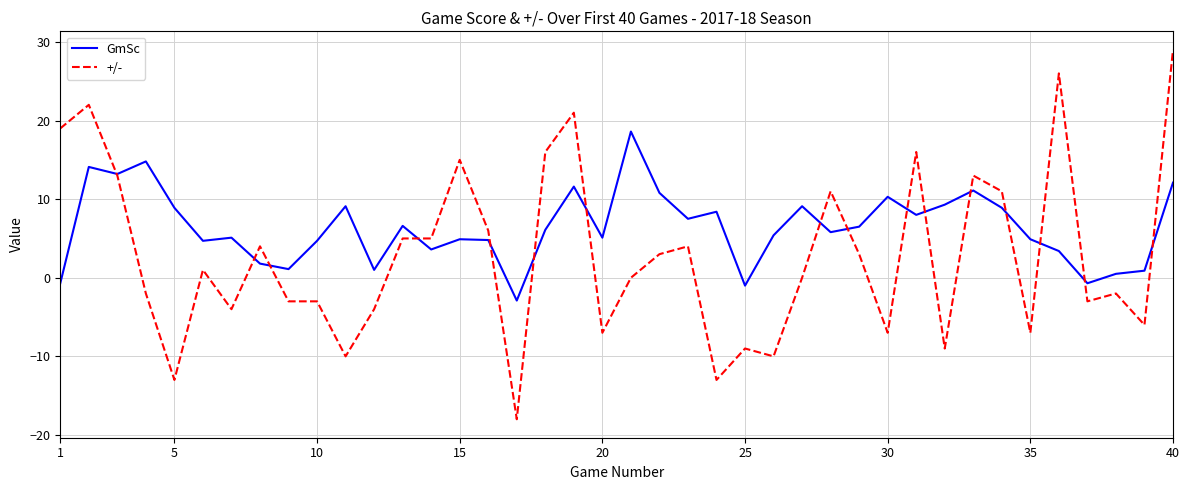

What is the minimum value for +/-?

-18.0